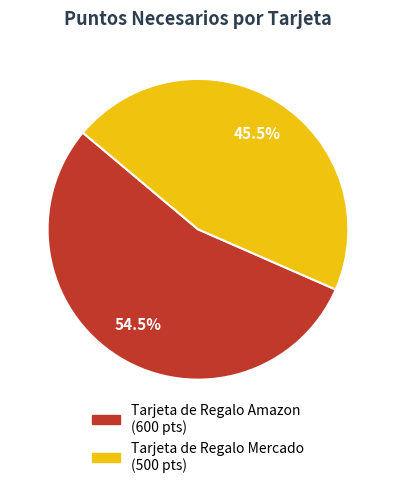

What percentage is NOT represented by Tarjeta de Regalo Amazon?

45.5%